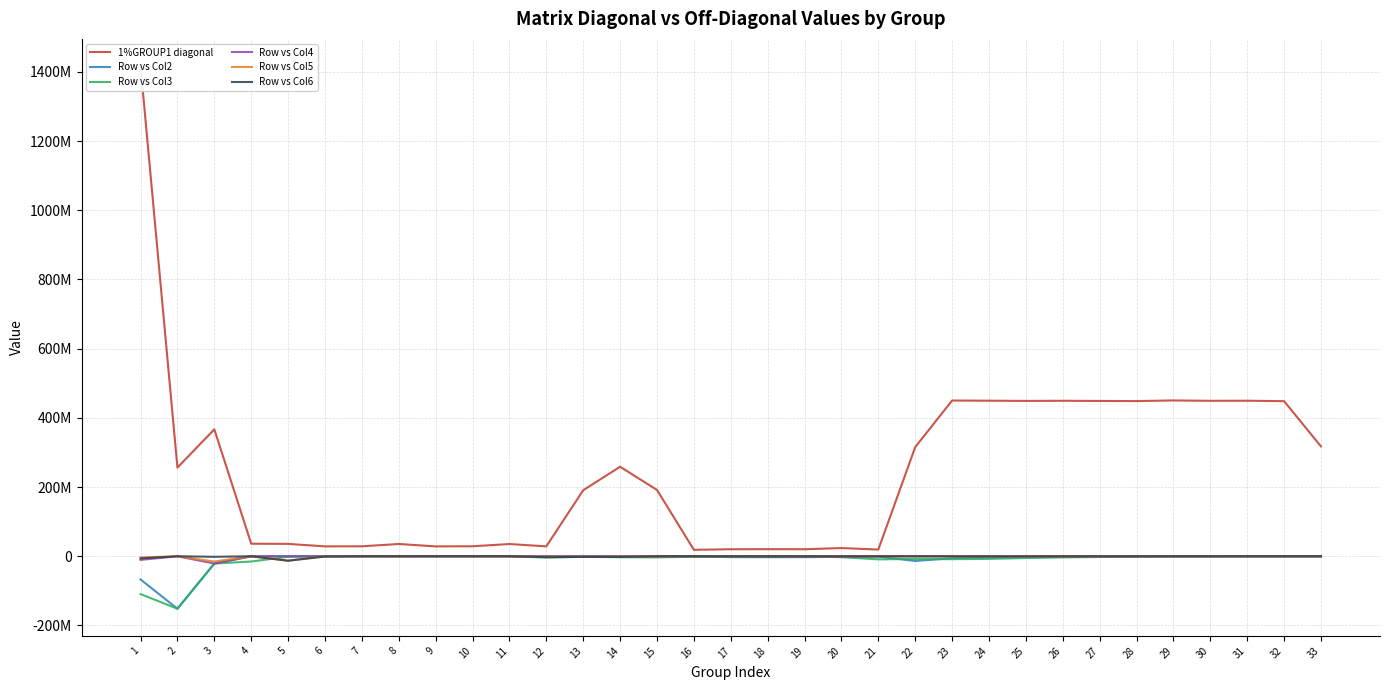

Is this an area chart (filled region under the line)?

No